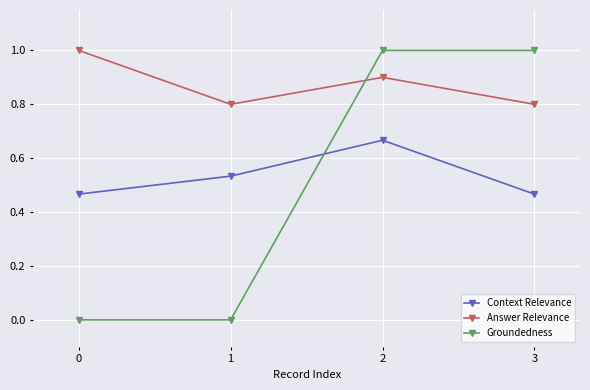

What is the highest value of the Groundedness series?

1.0